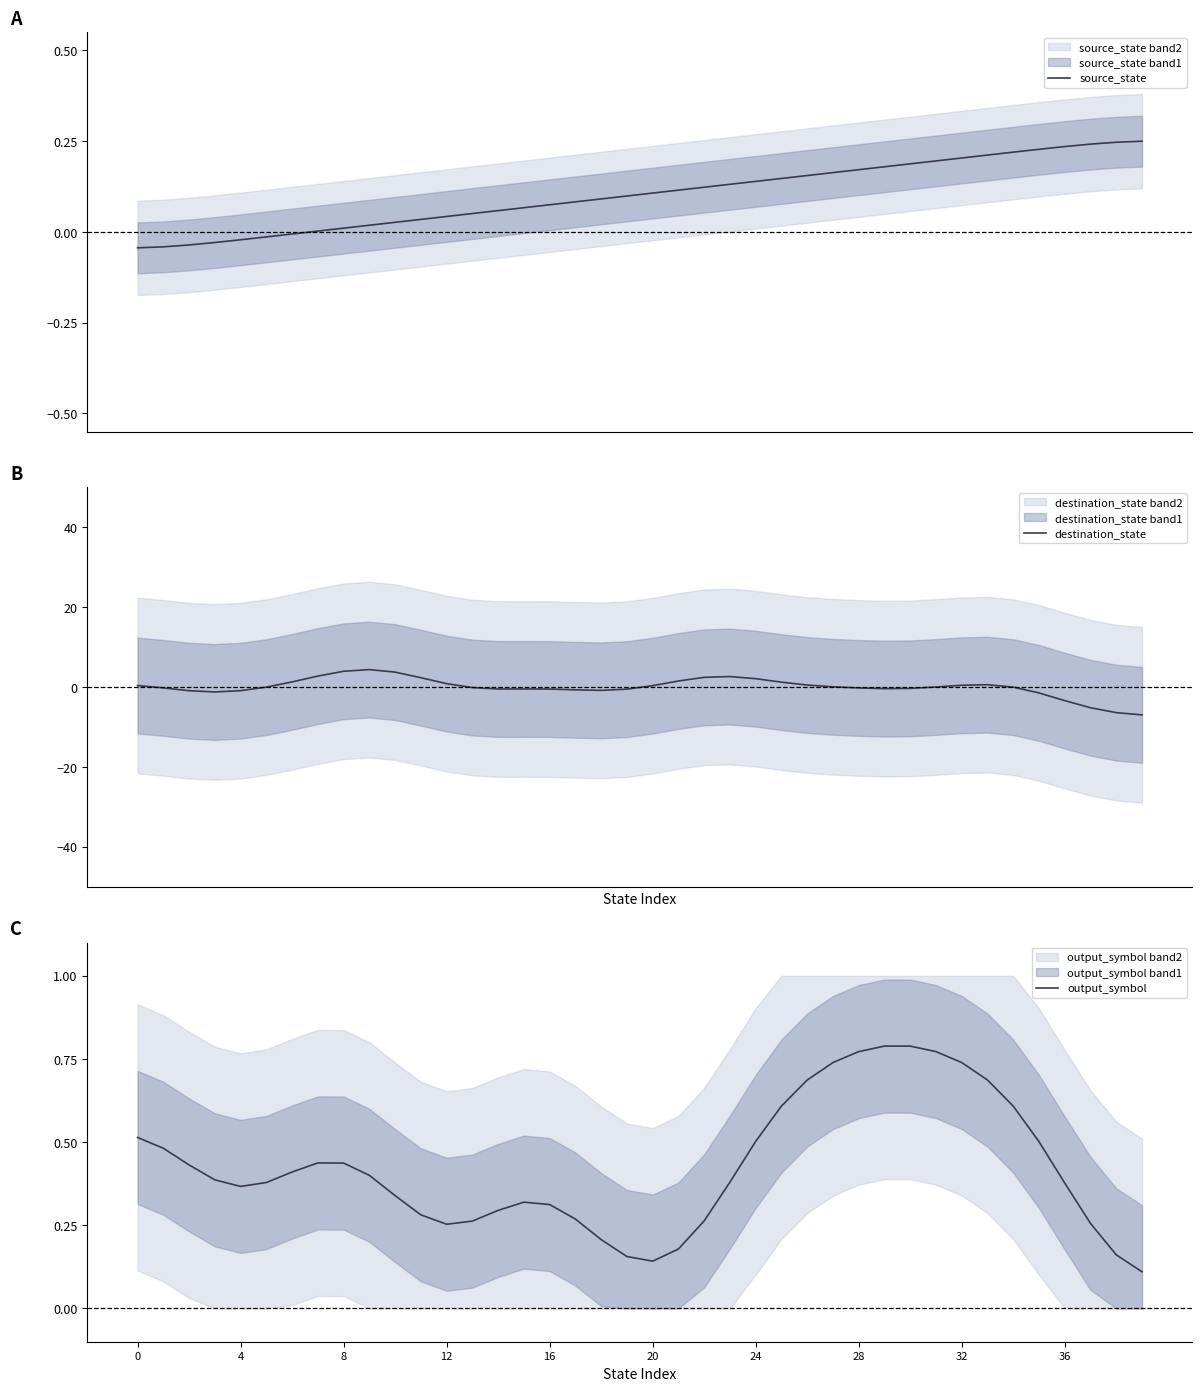

What is the maximum value for destination_state?

4.4